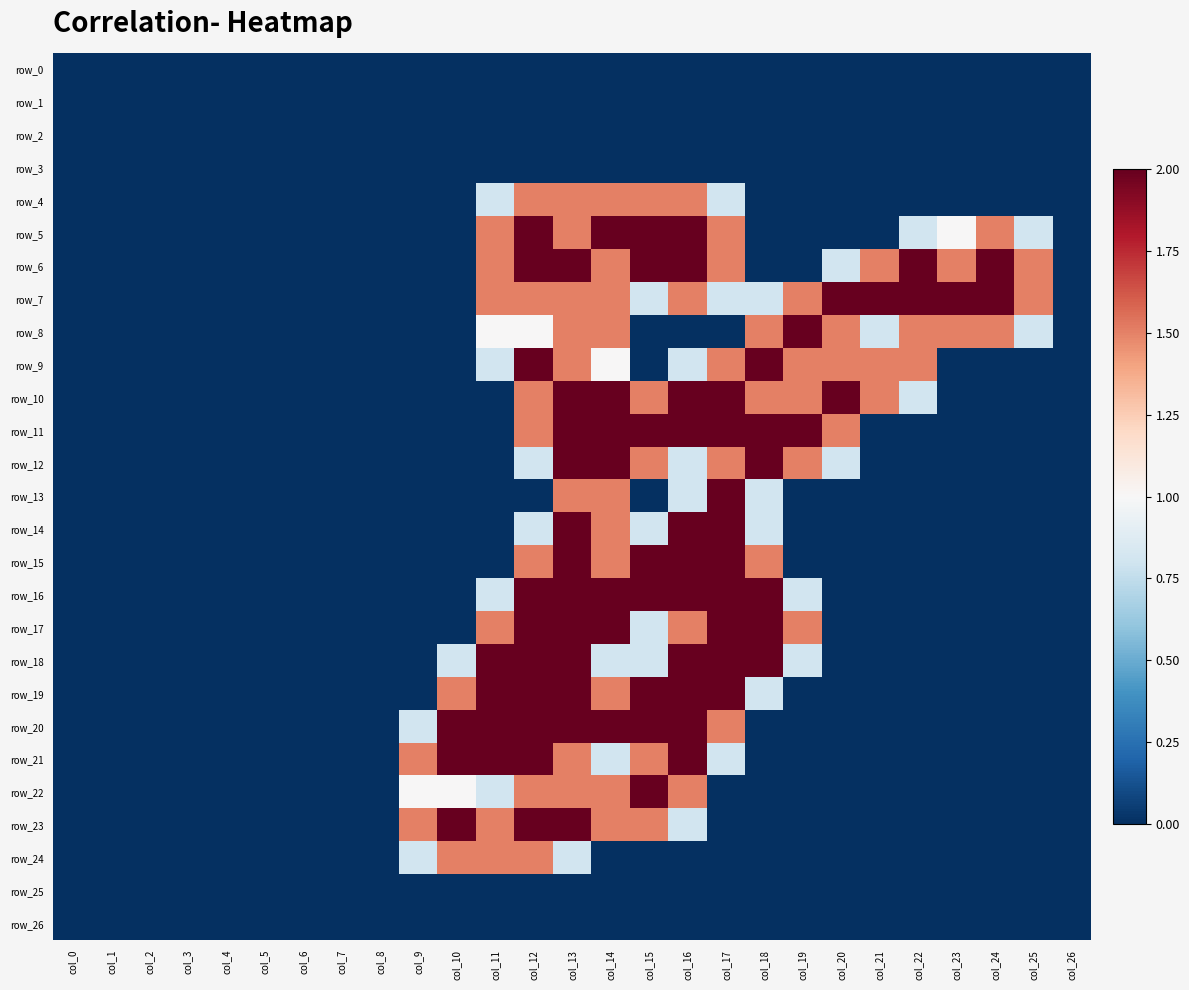

Reading right to left, transcribe all the data shown in this chart.

row_0: col_26=0.0	col_25=0.0	col_24=0.0	col_23=0.0	col_22=0.0	col_21=0.0	col_20=0.0	col_19=0.0	col_18=0.0	col_17=0.0	col_16=0.0	col_15=0.0	col_14=0.0	col_13=0.0	col_12=0.0	col_11=0.0	col_10=0.0	col_9=0.0	col_8=0.0	col_7=0.0	col_6=0.0	col_5=0.0	col_4=0.0	col_3=0.0	col_2=0.0	col_1=0.0	col_0=0.0
row_1: col_26=0.0	col_25=0.0	col_24=0.0	col_23=0.0	col_22=0.0	col_21=0.0	col_20=0.0	col_19=0.0	col_18=0.0	col_17=0.0	col_16=0.0	col_15=0.0	col_14=0.0	col_13=0.0	col_12=0.0	col_11=0.0	col_10=0.0	col_9=0.0	col_8=0.0	col_7=0.0	col_6=0.0	col_5=0.0	col_4=0.0	col_3=0.0	col_2=0.0	col_1=0.0	col_0=0.0
row_2: col_26=0.0	col_25=0.0	col_24=0.0	col_23=0.0	col_22=0.0	col_21=0.0	col_20=0.0	col_19=0.0	col_18=0.0	col_17=0.0	col_16=0.0	col_15=0.0	col_14=0.0	col_13=0.0	col_12=0.0	col_11=0.0	col_10=0.0	col_9=0.0	col_8=0.0	col_7=0.0	col_6=0.0	col_5=0.0	col_4=0.0	col_3=0.0	col_2=0.0	col_1=0.0	col_0=0.0
row_3: col_26=0.0	col_25=0.0	col_24=0.0	col_23=0.0	col_22=0.0	col_21=0.0	col_20=0.0	col_19=0.0	col_18=0.0	col_17=0.0	col_16=0.0	col_15=0.0	col_14=0.0	col_13=0.0	col_12=0.0	col_11=0.0	col_10=0.0	col_9=0.0	col_8=0.0	col_7=0.0	col_6=0.0	col_5=0.0	col_4=0.0	col_3=0.0	col_2=0.0	col_1=0.0	col_0=0.0
row_4: col_26=0.0	col_25=0.0	col_24=0.0	col_23=0.0	col_22=0.0	col_21=0.0	col_20=0.0	col_19=0.0	col_18=0.0	col_17=0.8	col_16=1.5	col_15=1.5	col_14=1.5	col_13=1.5	col_12=1.5	col_11=0.8	col_10=0.0	col_9=0.0	col_8=0.0	col_7=0.0	col_6=0.0	col_5=0.0	col_4=0.0	col_3=0.0	col_2=0.0	col_1=0.0	col_0=0.0
row_5: col_26=0.0	col_25=0.8	col_24=1.5	col_23=1.0	col_22=0.8	col_21=0.0	col_20=0.0	col_19=0.0	col_18=0.0	col_17=1.5	col_16=2.0	col_15=2.0	col_14=2.0	col_13=1.5	col_12=2.0	col_11=1.5	col_10=0.0	col_9=0.0	col_8=0.0	col_7=0.0	col_6=0.0	col_5=0.0	col_4=0.0	col_3=0.0	col_2=0.0	col_1=0.0	col_0=0.0
row_6: col_26=0.0	col_25=1.5	col_24=2.0	col_23=1.5	col_22=2.0	col_21=1.5	col_20=0.8	col_19=0.0	col_18=0.0	col_17=1.5	col_16=2.0	col_15=2.0	col_14=1.5	col_13=2.0	col_12=2.0	col_11=1.5	col_10=0.0	col_9=0.0	col_8=0.0	col_7=0.0	col_6=0.0	col_5=0.0	col_4=0.0	col_3=0.0	col_2=0.0	col_1=0.0	col_0=0.0
row_7: col_26=0.0	col_25=1.5	col_24=2.0	col_23=2.0	col_22=2.0	col_21=2.0	col_20=2.0	col_19=1.5	col_18=0.8	col_17=0.8	col_16=1.5	col_15=0.8	col_14=1.5	col_13=1.5	col_12=1.5	col_11=1.5	col_10=0.0	col_9=0.0	col_8=0.0	col_7=0.0	col_6=0.0	col_5=0.0	col_4=0.0	col_3=0.0	col_2=0.0	col_1=0.0	col_0=0.0
row_8: col_26=0.0	col_25=0.8	col_24=1.5	col_23=1.5	col_22=1.5	col_21=0.8	col_20=1.5	col_19=2.0	col_18=1.5	col_17=0.0	col_16=0.0	col_15=0.0	col_14=1.5	col_13=1.5	col_12=1.0	col_11=1.0	col_10=0.0	col_9=0.0	col_8=0.0	col_7=0.0	col_6=0.0	col_5=0.0	col_4=0.0	col_3=0.0	col_2=0.0	col_1=0.0	col_0=0.0
row_9: col_26=0.0	col_25=0.0	col_24=0.0	col_23=0.0	col_22=1.5	col_21=1.5	col_20=1.5	col_19=1.5	col_18=2.0	col_17=1.5	col_16=0.8	col_15=0.0	col_14=1.0	col_13=1.5	col_12=2.0	col_11=0.8	col_10=0.0	col_9=0.0	col_8=0.0	col_7=0.0	col_6=0.0	col_5=0.0	col_4=0.0	col_3=0.0	col_2=0.0	col_1=0.0	col_0=0.0
row_10: col_26=0.0	col_25=0.0	col_24=0.0	col_23=0.0	col_22=0.8	col_21=1.5	col_20=2.0	col_19=1.5	col_18=1.5	col_17=2.0	col_16=2.0	col_15=1.5	col_14=2.0	col_13=2.0	col_12=1.5	col_11=0.0	col_10=0.0	col_9=0.0	col_8=0.0	col_7=0.0	col_6=0.0	col_5=0.0	col_4=0.0	col_3=0.0	col_2=0.0	col_1=0.0	col_0=0.0
row_11: col_26=0.0	col_25=0.0	col_24=0.0	col_23=0.0	col_22=0.0	col_21=0.0	col_20=1.5	col_19=2.0	col_18=2.0	col_17=2.0	col_16=2.0	col_15=2.0	col_14=2.0	col_13=2.0	col_12=1.5	col_11=0.0	col_10=0.0	col_9=0.0	col_8=0.0	col_7=0.0	col_6=0.0	col_5=0.0	col_4=0.0	col_3=0.0	col_2=0.0	col_1=0.0	col_0=0.0
row_12: col_26=0.0	col_25=0.0	col_24=0.0	col_23=0.0	col_22=0.0	col_21=0.0	col_20=0.8	col_19=1.5	col_18=2.0	col_17=1.5	col_16=0.8	col_15=1.5	col_14=2.0	col_13=2.0	col_12=0.8	col_11=0.0	col_10=0.0	col_9=0.0	col_8=0.0	col_7=0.0	col_6=0.0	col_5=0.0	col_4=0.0	col_3=0.0	col_2=0.0	col_1=0.0	col_0=0.0
row_13: col_26=0.0	col_25=0.0	col_24=0.0	col_23=0.0	col_22=0.0	col_21=0.0	col_20=0.0	col_19=0.0	col_18=0.8	col_17=2.0	col_16=0.8	col_15=0.0	col_14=1.5	col_13=1.5	col_12=0.0	col_11=0.0	col_10=0.0	col_9=0.0	col_8=0.0	col_7=0.0	col_6=0.0	col_5=0.0	col_4=0.0	col_3=0.0	col_2=0.0	col_1=0.0	col_0=0.0
row_14: col_26=0.0	col_25=0.0	col_24=0.0	col_23=0.0	col_22=0.0	col_21=0.0	col_20=0.0	col_19=0.0	col_18=0.8	col_17=2.0	col_16=2.0	col_15=0.8	col_14=1.5	col_13=2.0	col_12=0.8	col_11=0.0	col_10=0.0	col_9=0.0	col_8=0.0	col_7=0.0	col_6=0.0	col_5=0.0	col_4=0.0	col_3=0.0	col_2=0.0	col_1=0.0	col_0=0.0
row_15: col_26=0.0	col_25=0.0	col_24=0.0	col_23=0.0	col_22=0.0	col_21=0.0	col_20=0.0	col_19=0.0	col_18=1.5	col_17=2.0	col_16=2.0	col_15=2.0	col_14=1.5	col_13=2.0	col_12=1.5	col_11=0.0	col_10=0.0	col_9=0.0	col_8=0.0	col_7=0.0	col_6=0.0	col_5=0.0	col_4=0.0	col_3=0.0	col_2=0.0	col_1=0.0	col_0=0.0
row_16: col_26=0.0	col_25=0.0	col_24=0.0	col_23=0.0	col_22=0.0	col_21=0.0	col_20=0.0	col_19=0.8	col_18=2.0	col_17=2.0	col_16=2.0	col_15=2.0	col_14=2.0	col_13=2.0	col_12=2.0	col_11=0.8	col_10=0.0	col_9=0.0	col_8=0.0	col_7=0.0	col_6=0.0	col_5=0.0	col_4=0.0	col_3=0.0	col_2=0.0	col_1=0.0	col_0=0.0
row_17: col_26=0.0	col_25=0.0	col_24=0.0	col_23=0.0	col_22=0.0	col_21=0.0	col_20=0.0	col_19=1.5	col_18=2.0	col_17=2.0	col_16=1.5	col_15=0.8	col_14=2.0	col_13=2.0	col_12=2.0	col_11=1.5	col_10=0.0	col_9=0.0	col_8=0.0	col_7=0.0	col_6=0.0	col_5=0.0	col_4=0.0	col_3=0.0	col_2=0.0	col_1=0.0	col_0=0.0
row_18: col_26=0.0	col_25=0.0	col_24=0.0	col_23=0.0	col_22=0.0	col_21=0.0	col_20=0.0	col_19=0.8	col_18=2.0	col_17=2.0	col_16=2.0	col_15=0.8	col_14=0.8	col_13=2.0	col_12=2.0	col_11=2.0	col_10=0.8	col_9=0.0	col_8=0.0	col_7=0.0	col_6=0.0	col_5=0.0	col_4=0.0	col_3=0.0	col_2=0.0	col_1=0.0	col_0=0.0
row_19: col_26=0.0	col_25=0.0	col_24=0.0	col_23=0.0	col_22=0.0	col_21=0.0	col_20=0.0	col_19=0.0	col_18=0.8	col_17=2.0	col_16=2.0	col_15=2.0	col_14=1.5	col_13=2.0	col_12=2.0	col_11=2.0	col_10=1.5	col_9=0.0	col_8=0.0	col_7=0.0	col_6=0.0	col_5=0.0	col_4=0.0	col_3=0.0	col_2=0.0	col_1=0.0	col_0=0.0
row_20: col_26=0.0	col_25=0.0	col_24=0.0	col_23=0.0	col_22=0.0	col_21=0.0	col_20=0.0	col_19=0.0	col_18=0.0	col_17=1.5	col_16=2.0	col_15=2.0	col_14=2.0	col_13=2.0	col_12=2.0	col_11=2.0	col_10=2.0	col_9=0.8	col_8=0.0	col_7=0.0	col_6=0.0	col_5=0.0	col_4=0.0	col_3=0.0	col_2=0.0	col_1=0.0	col_0=0.0
row_21: col_26=0.0	col_25=0.0	col_24=0.0	col_23=0.0	col_22=0.0	col_21=0.0	col_20=0.0	col_19=0.0	col_18=0.0	col_17=0.8	col_16=2.0	col_15=1.5	col_14=0.8	col_13=1.5	col_12=2.0	col_11=2.0	col_10=2.0	col_9=1.5	col_8=0.0	col_7=0.0	col_6=0.0	col_5=0.0	col_4=0.0	col_3=0.0	col_2=0.0	col_1=0.0	col_0=0.0
row_22: col_26=0.0	col_25=0.0	col_24=0.0	col_23=0.0	col_22=0.0	col_21=0.0	col_20=0.0	col_19=0.0	col_18=0.0	col_17=0.0	col_16=1.5	col_15=2.0	col_14=1.5	col_13=1.5	col_12=1.5	col_11=0.8	col_10=1.0	col_9=1.0	col_8=0.0	col_7=0.0	col_6=0.0	col_5=0.0	col_4=0.0	col_3=0.0	col_2=0.0	col_1=0.0	col_0=0.0
row_23: col_26=0.0	col_25=0.0	col_24=0.0	col_23=0.0	col_22=0.0	col_21=0.0	col_20=0.0	col_19=0.0	col_18=0.0	col_17=0.0	col_16=0.8	col_15=1.5	col_14=1.5	col_13=2.0	col_12=2.0	col_11=1.5	col_10=2.0	col_9=1.5	col_8=0.0	col_7=0.0	col_6=0.0	col_5=0.0	col_4=0.0	col_3=0.0	col_2=0.0	col_1=0.0	col_0=0.0
row_24: col_26=0.0	col_25=0.0	col_24=0.0	col_23=0.0	col_22=0.0	col_21=0.0	col_20=0.0	col_19=0.0	col_18=0.0	col_17=0.0	col_16=0.0	col_15=0.0	col_14=0.0	col_13=0.8	col_12=1.5	col_11=1.5	col_10=1.5	col_9=0.8	col_8=0.0	col_7=0.0	col_6=0.0	col_5=0.0	col_4=0.0	col_3=0.0	col_2=0.0	col_1=0.0	col_0=0.0
row_25: col_26=0.0	col_25=0.0	col_24=0.0	col_23=0.0	col_22=0.0	col_21=0.0	col_20=0.0	col_19=0.0	col_18=0.0	col_17=0.0	col_16=0.0	col_15=0.0	col_14=0.0	col_13=0.0	col_12=0.0	col_11=0.0	col_10=0.0	col_9=0.0	col_8=0.0	col_7=0.0	col_6=0.0	col_5=0.0	col_4=0.0	col_3=0.0	col_2=0.0	col_1=0.0	col_0=0.0
row_26: col_26=0.0	col_25=0.0	col_24=0.0	col_23=0.0	col_22=0.0	col_21=0.0	col_20=0.0	col_19=0.0	col_18=0.0	col_17=0.0	col_16=0.0	col_15=0.0	col_14=0.0	col_13=0.0	col_12=0.0	col_11=0.0	col_10=0.0	col_9=0.0	col_8=0.0	col_7=0.0	col_6=0.0	col_5=0.0	col_4=0.0	col_3=0.0	col_2=0.0	col_1=0.0	col_0=0.0